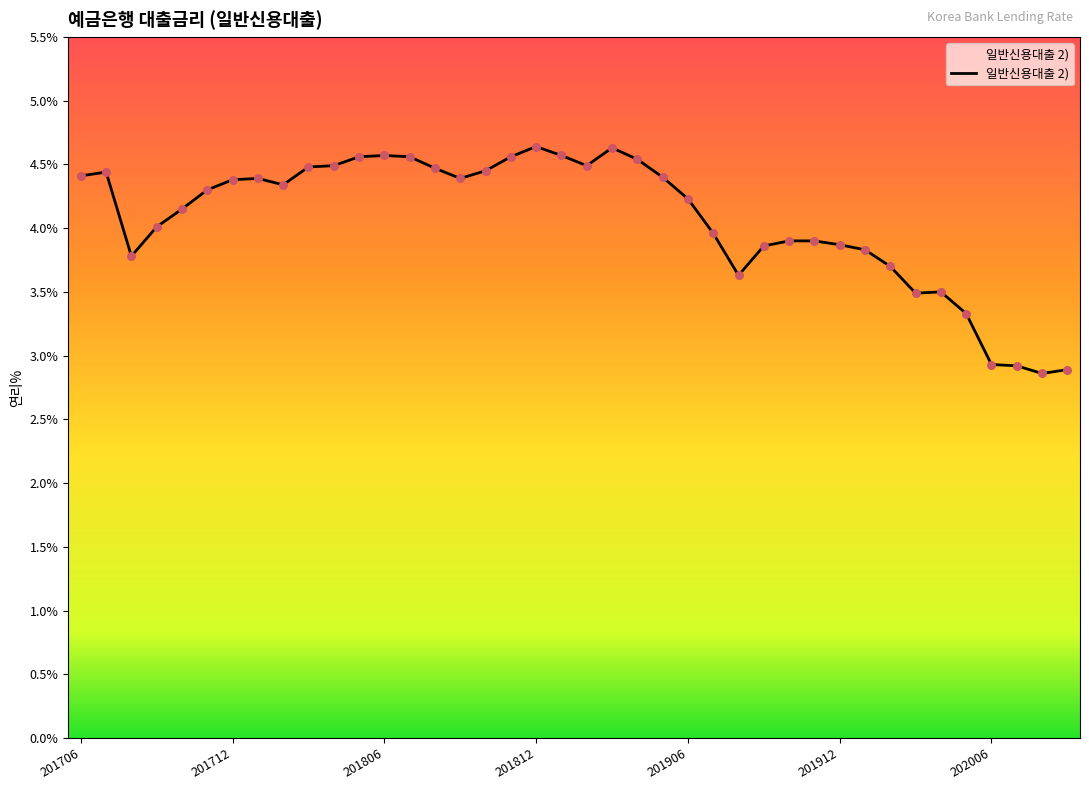

What is the greatest value displayed?

4.6